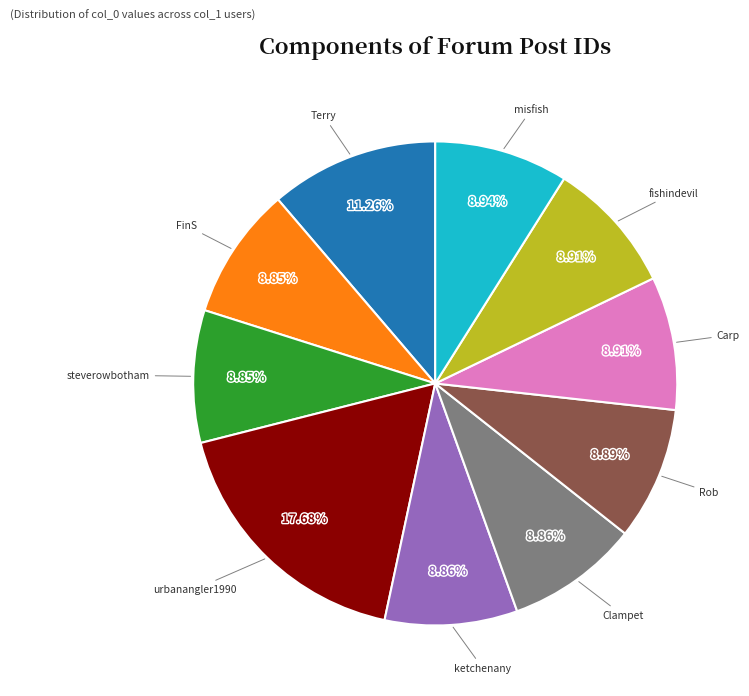

What percentage is the ketchenany slice, to the nearest percent?

9%